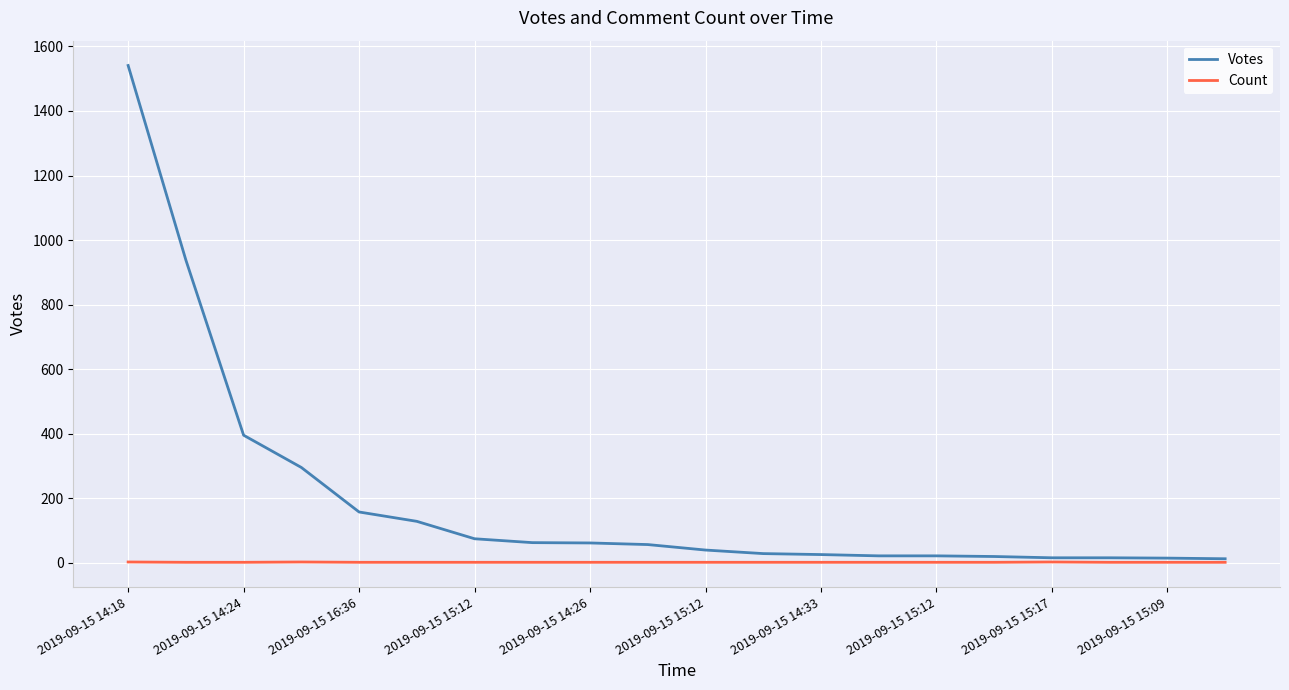

What is the maximum value shown in the chart?

1541